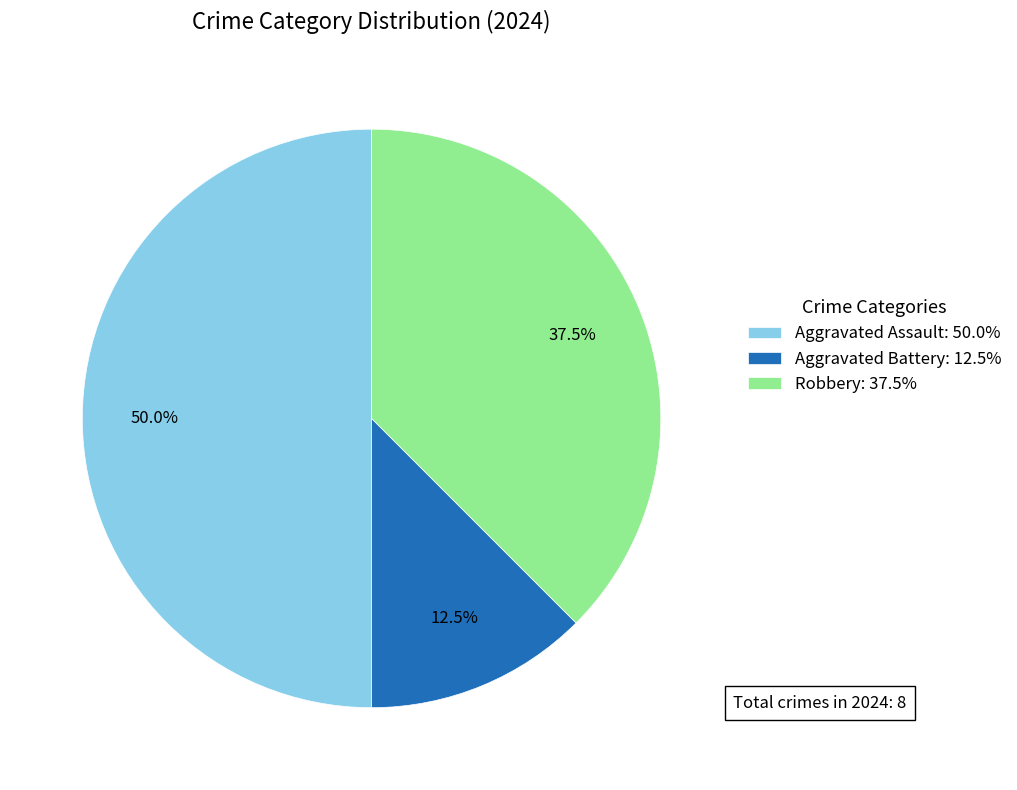

How many segments does this pie chart have?

3